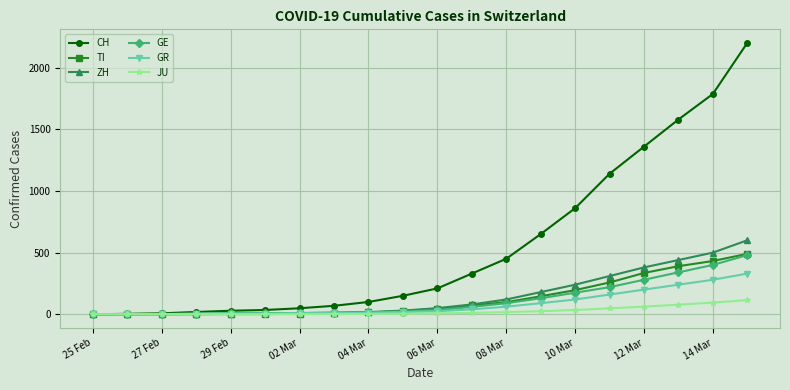

At how many categories does at least one series exceed 1511?

3